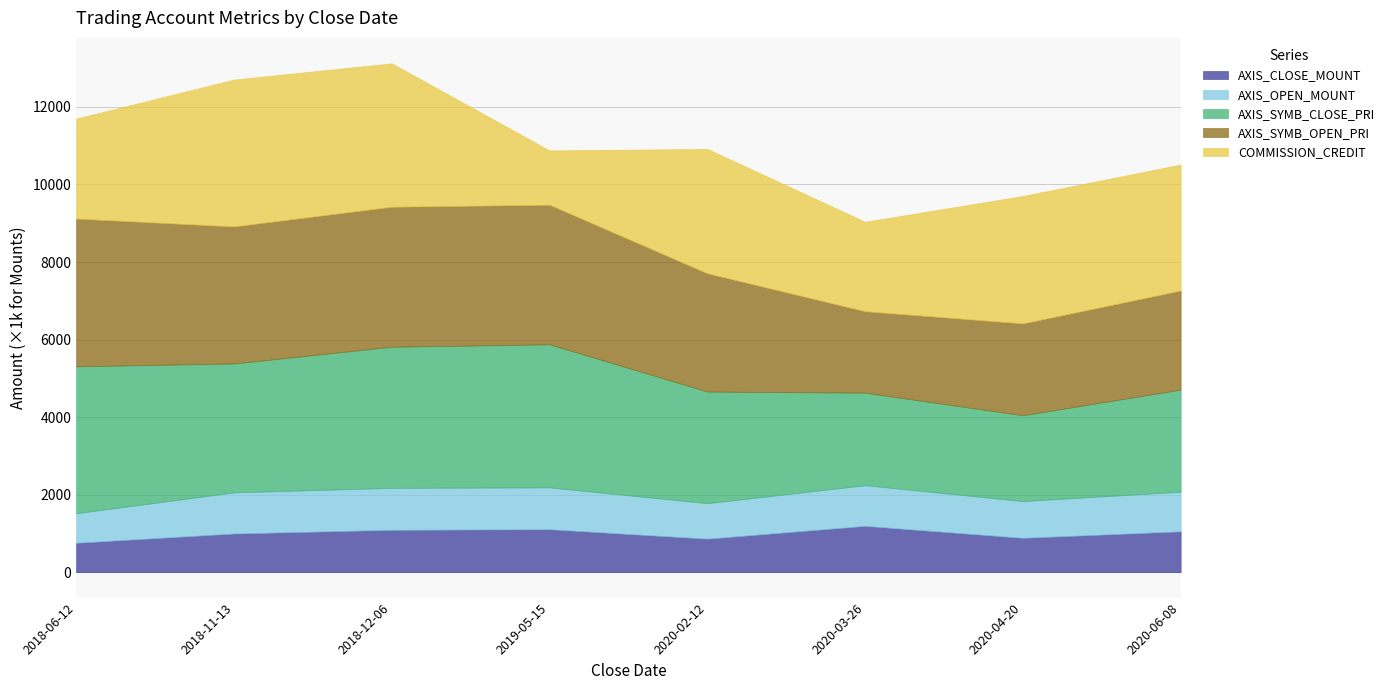

What is the total value across all series at 2019-05-15?

10878.0